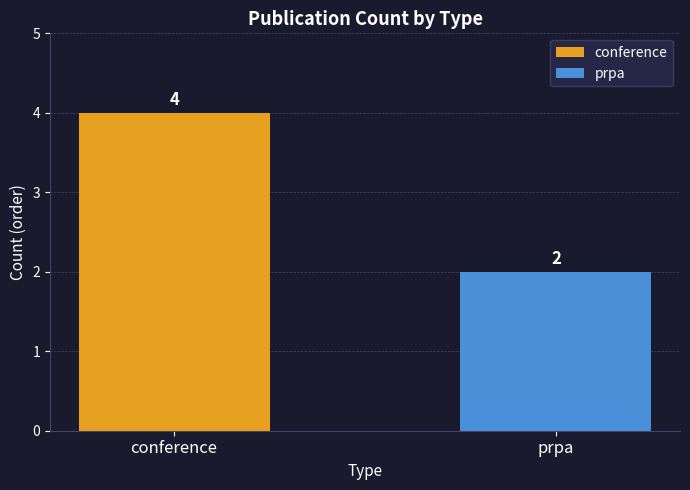

What is the sum of all values?

6